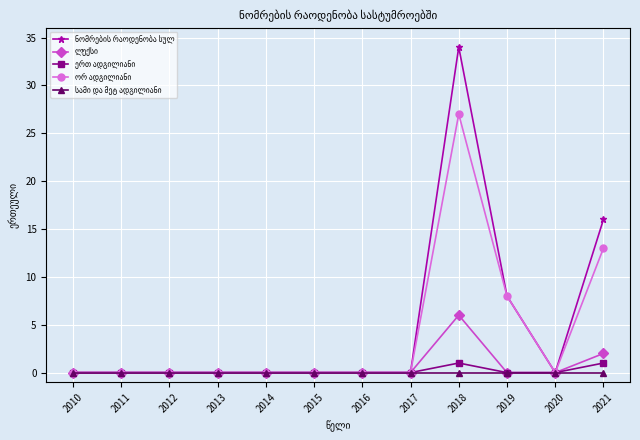

At which category is the sum across all series the highest?

2018